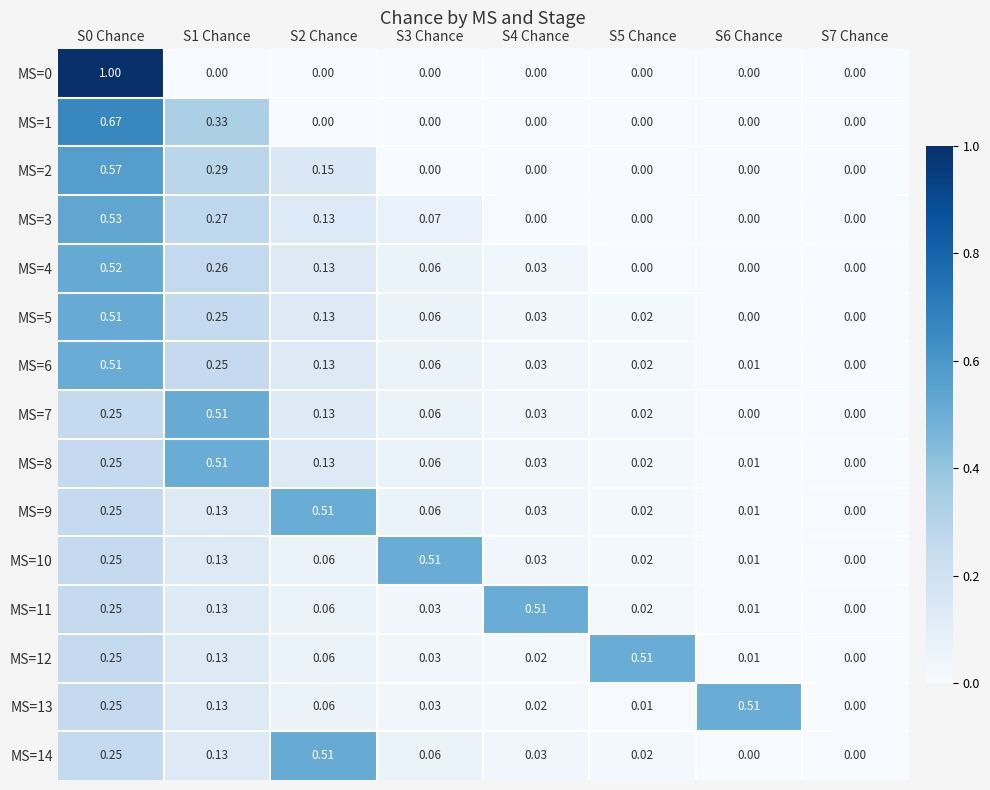

Is the value of MS=0 at S4 Chance greater than the value of MS=6 at S3 Chance?

No